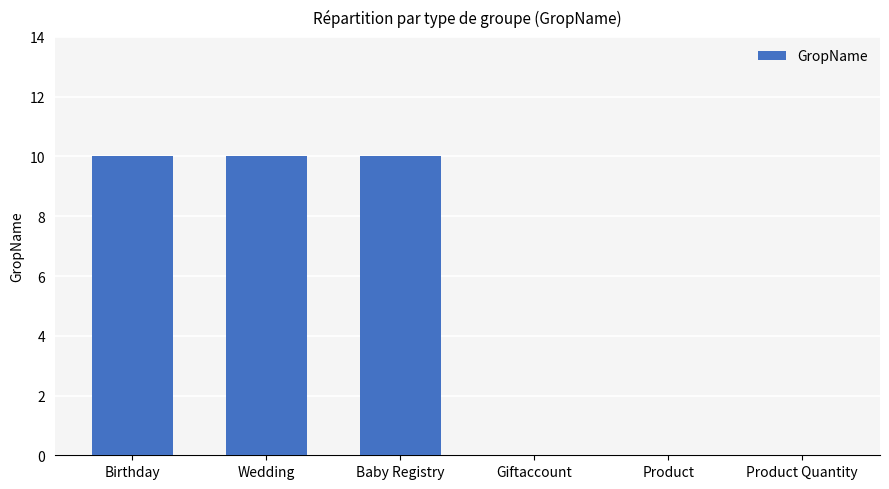

What is the sum of the values at Wedding and Product Quantity?

10